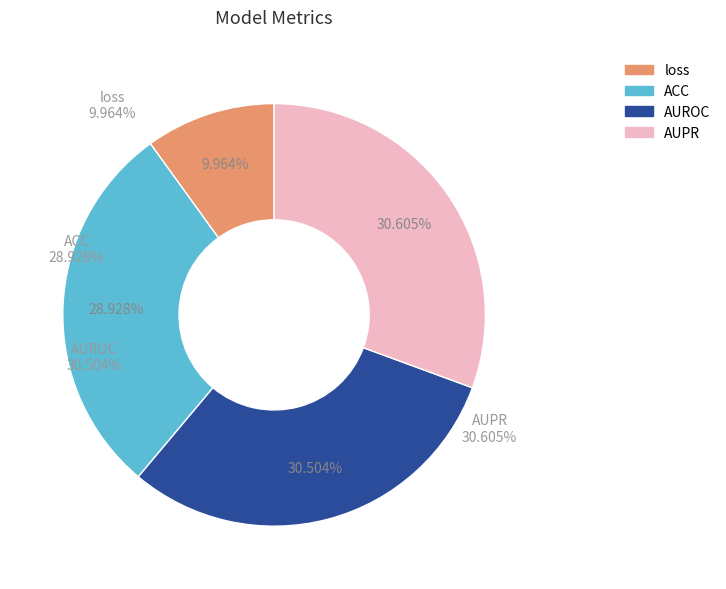

Is the sum of AUROC and loss greater than half?

No